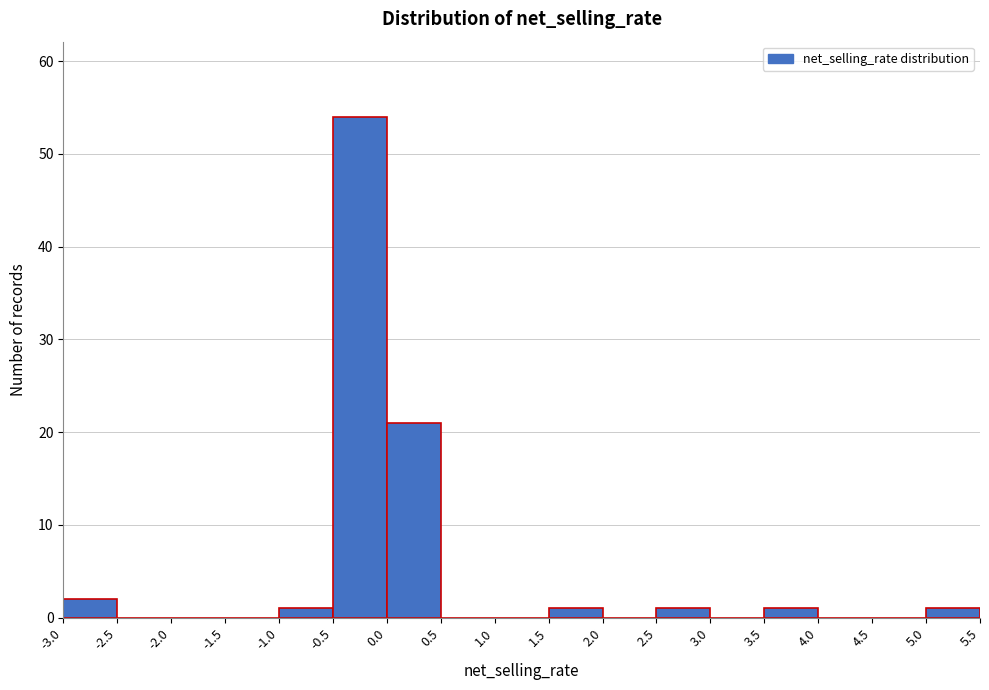

Reading left to right, transcribe this chart: for each bar, give the range it covers on the x-axis and its height. The values are not printed on the chart, so give them approximately, as read against the axis.

-3.0 to -2.5: 2
-2.5 to -2.0: 0
-2.0 to -1.5: 0
-1.5 to -1.0: 0
-1.0 to -0.5: 1
-0.5 to 0.0: 54
0.0 to 0.5: 21
0.5 to 1.0: 0
1.0 to 1.5: 0
1.5 to 2.0: 1
2.0 to 2.5: 0
2.5 to 3.0: 1
3.0 to 3.5: 0
3.5 to 4.0: 1
4.0 to 4.5: 0
4.5 to 5.0: 0
5.0 to 5.5: 1